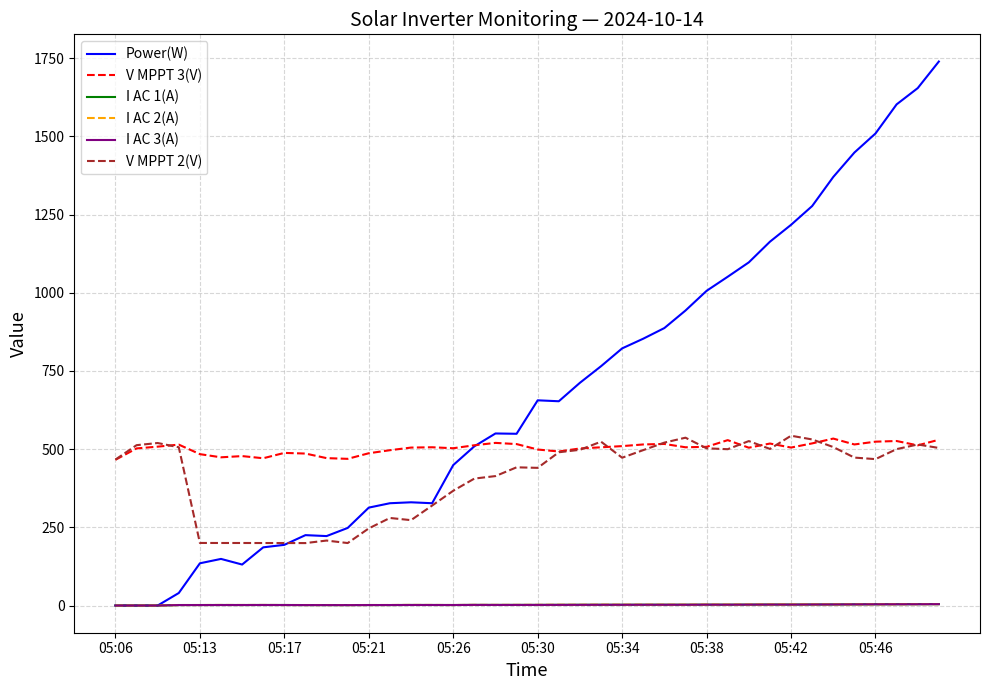

Which series has the widest spread of values?

Power(W)